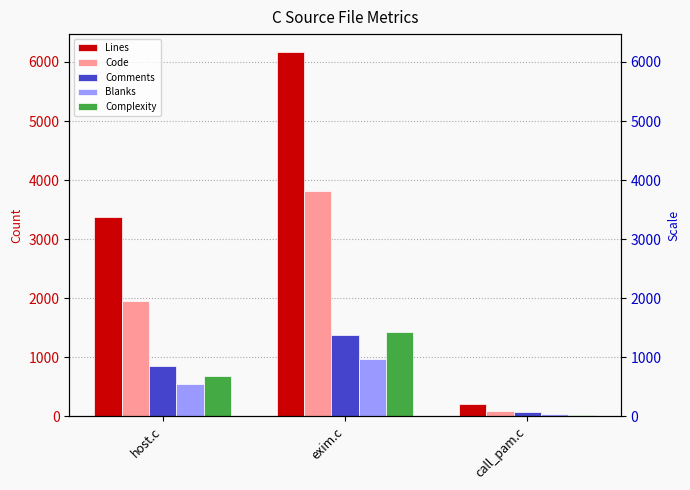

How many groups of bars are there?

3